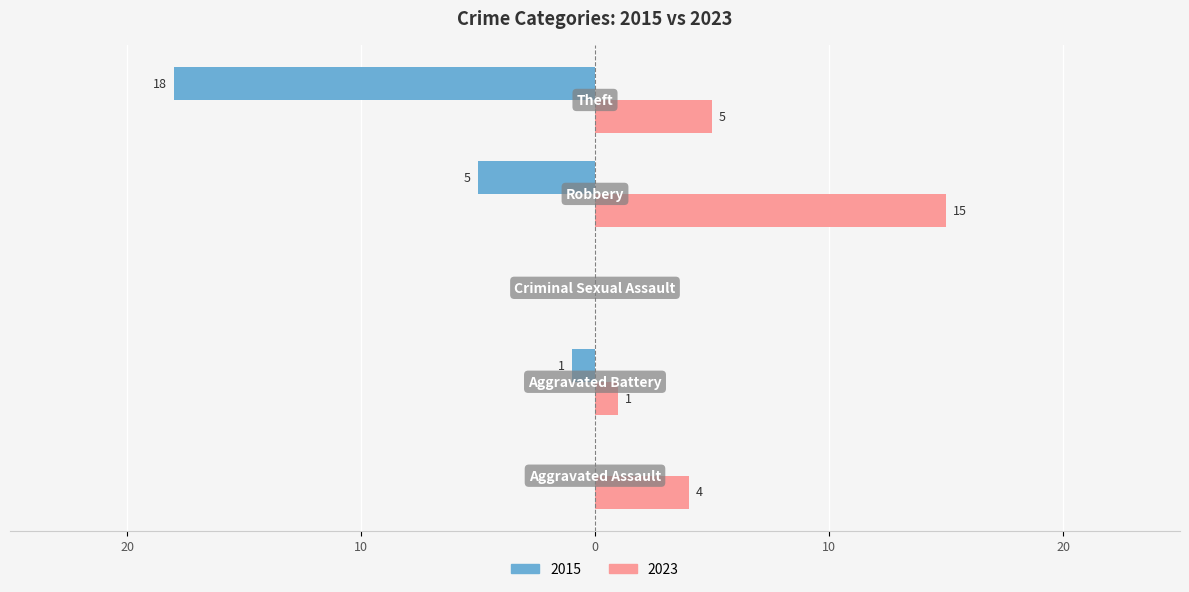

Which series has the widest spread of values?

2015